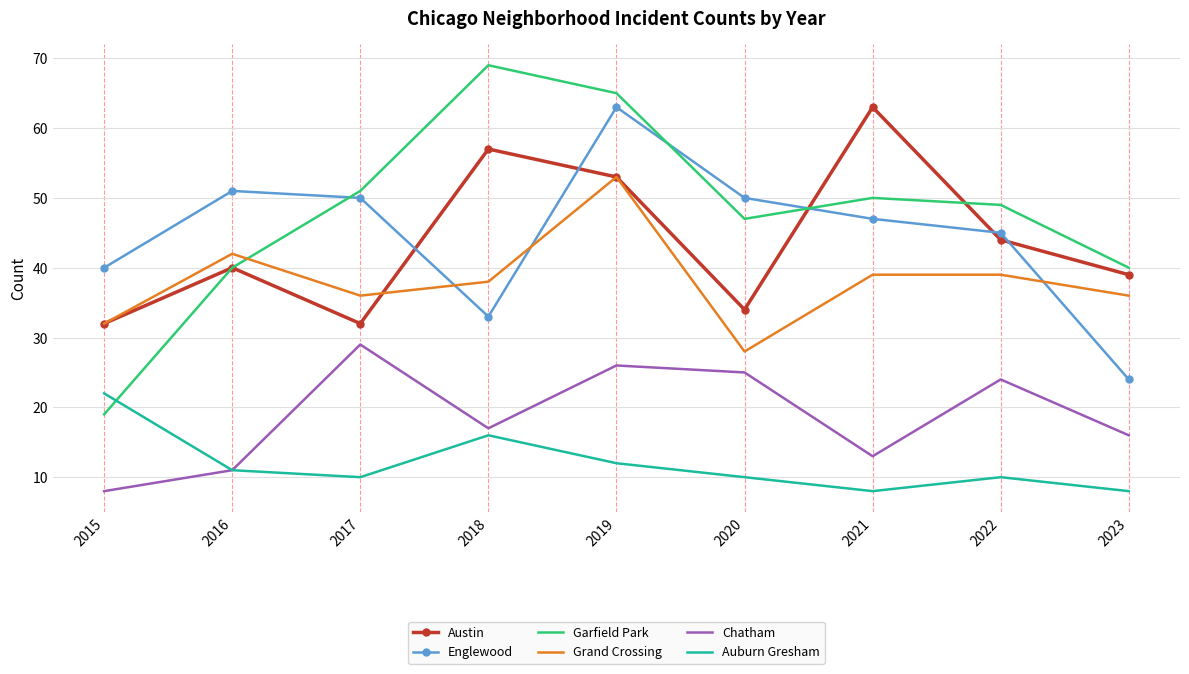

Where does the Garfield Park series first go above 49?

2017